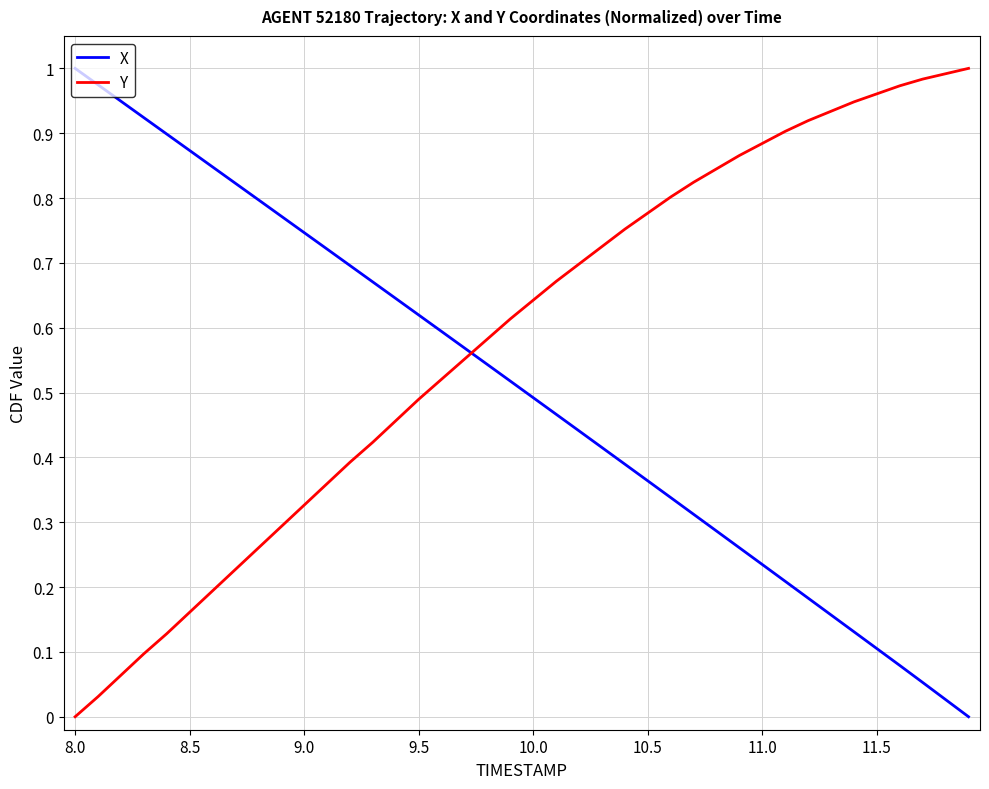

Which series has the largest total across all categories?

Y